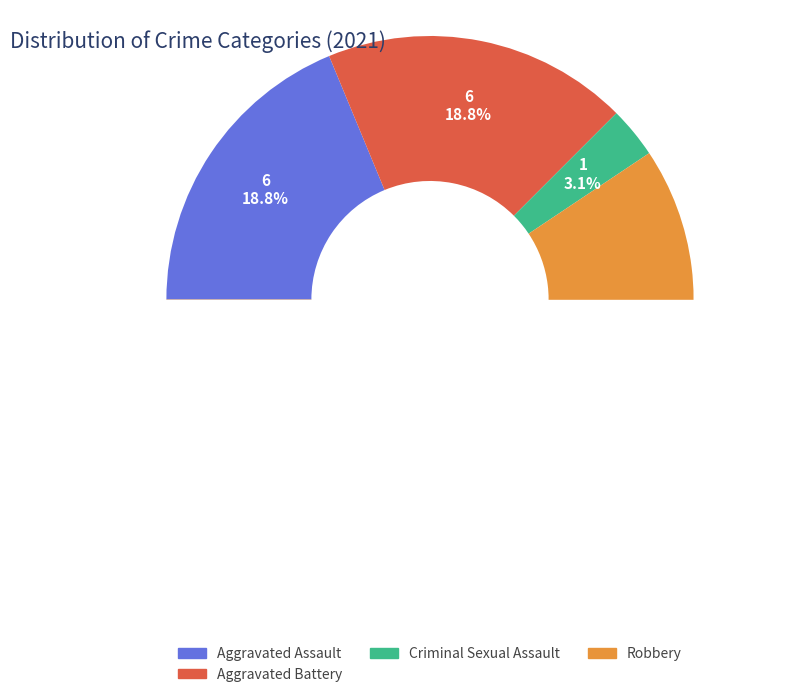

Count the number of slices in the pie.

5